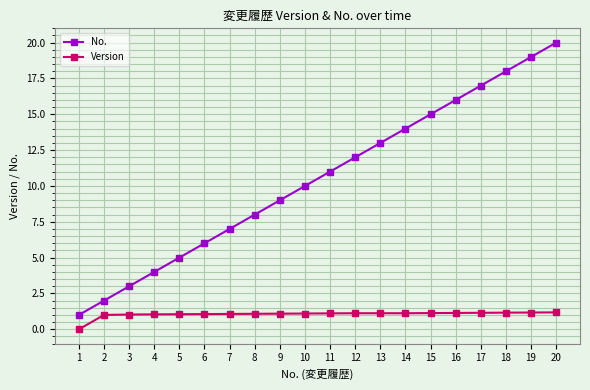

Count the number of data series in this chart.

2